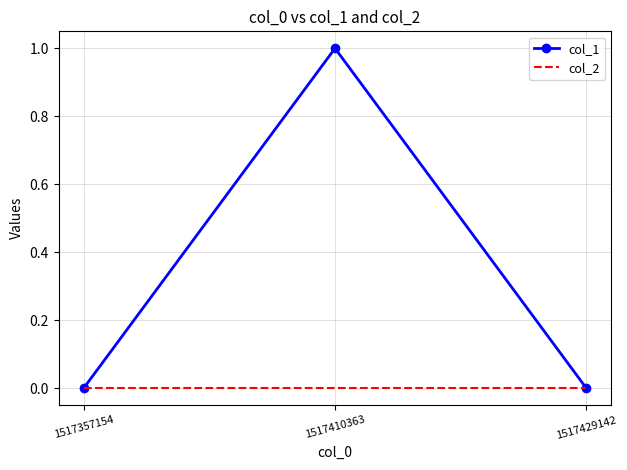

True or false: col_2 has a value of 0 at 1517410363.

True